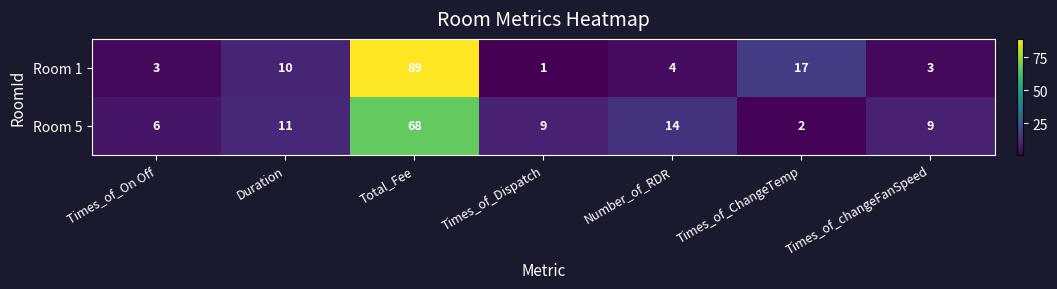

The value of Room 1 at Duration is 10. True or false?

True